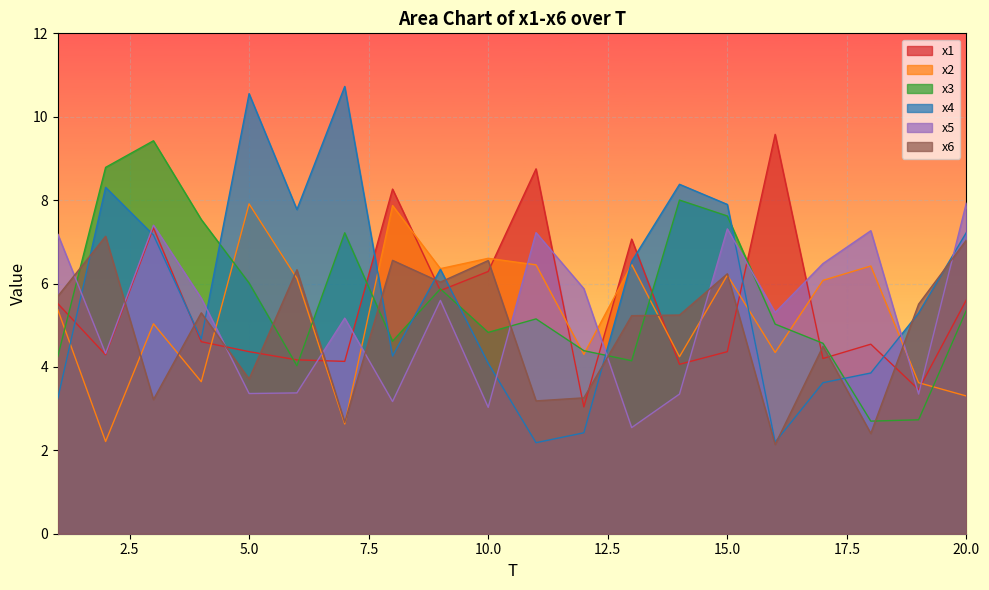

Where is the first local maximum for x2?

3